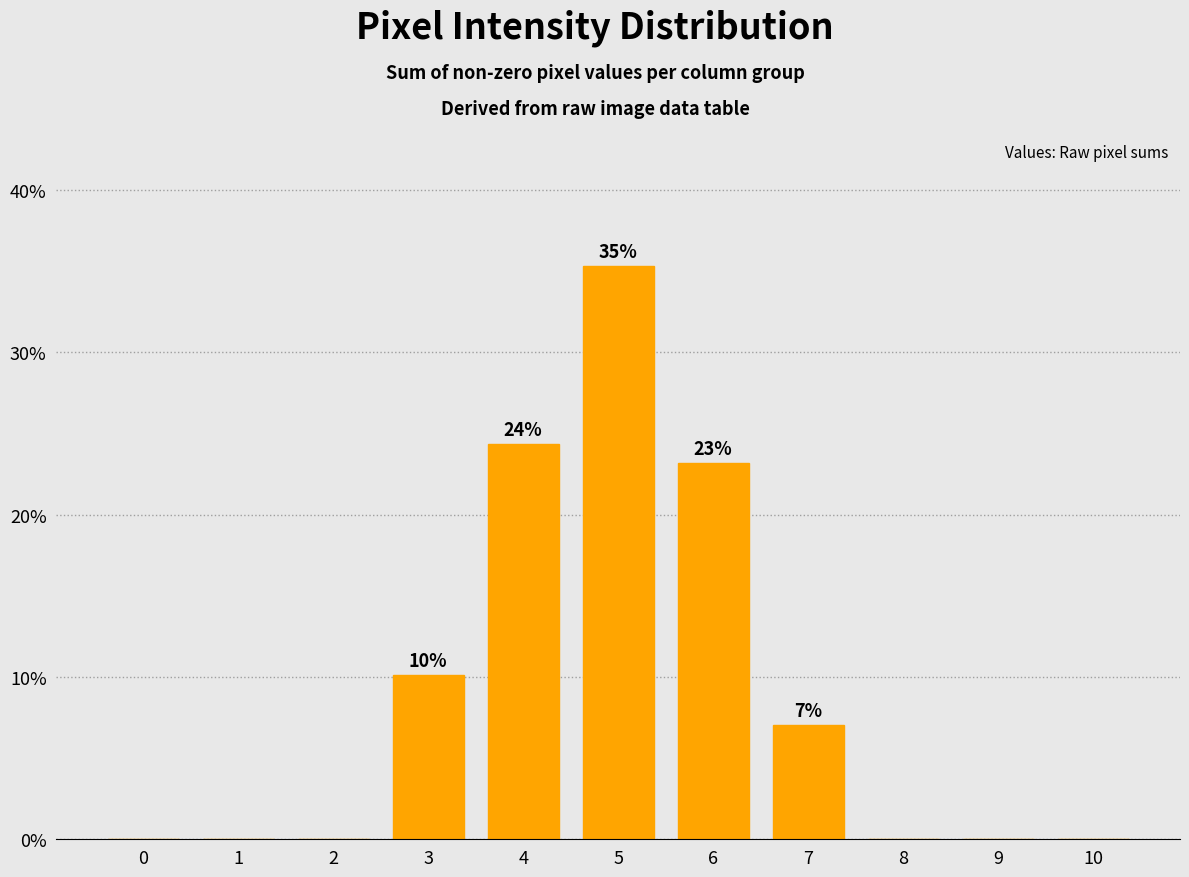

Between 8 and 3, which is larger?

3